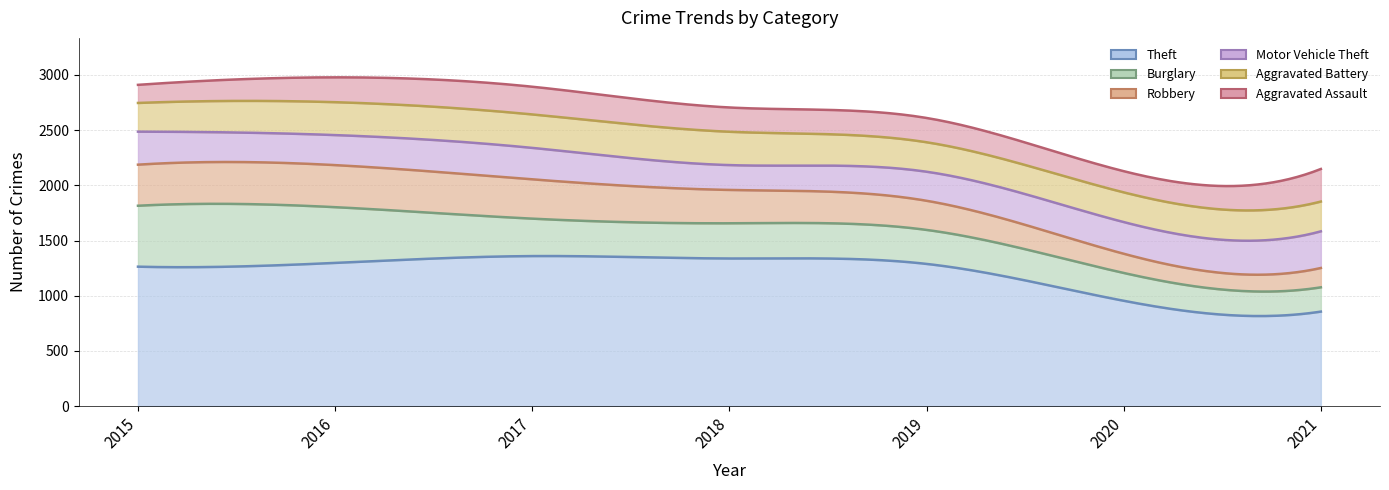

What is the difference between the Robbery values at 2021 and 2016?

206